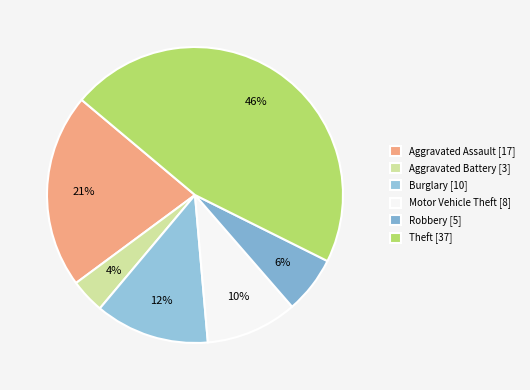

Rank the categories by value from highest to lowest.

Theft, Aggravated Assault, Burglary, Motor Vehicle Theft, Robbery, Aggravated Battery